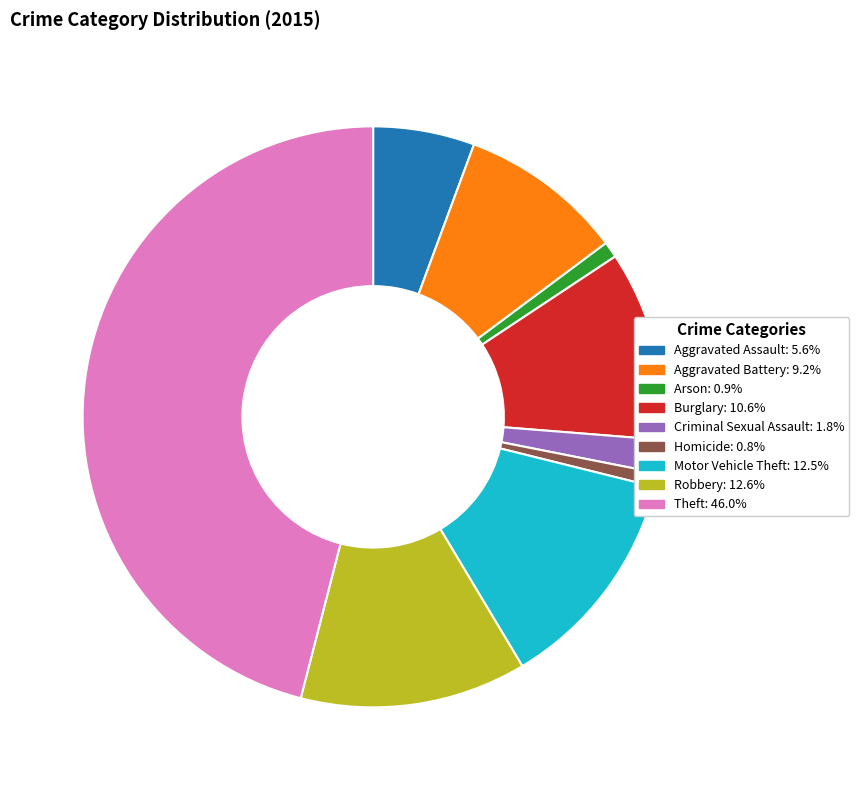

What is the largest slice in the pie chart?

Theft